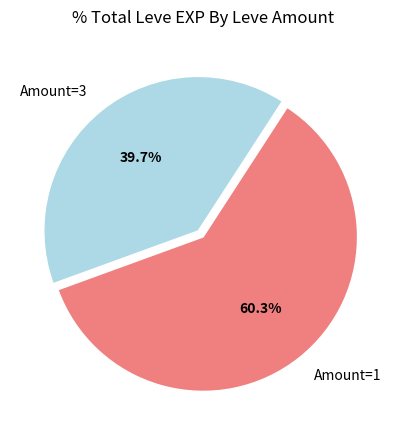

Between Amount=1 and Amount=3, which is larger?

Amount=1